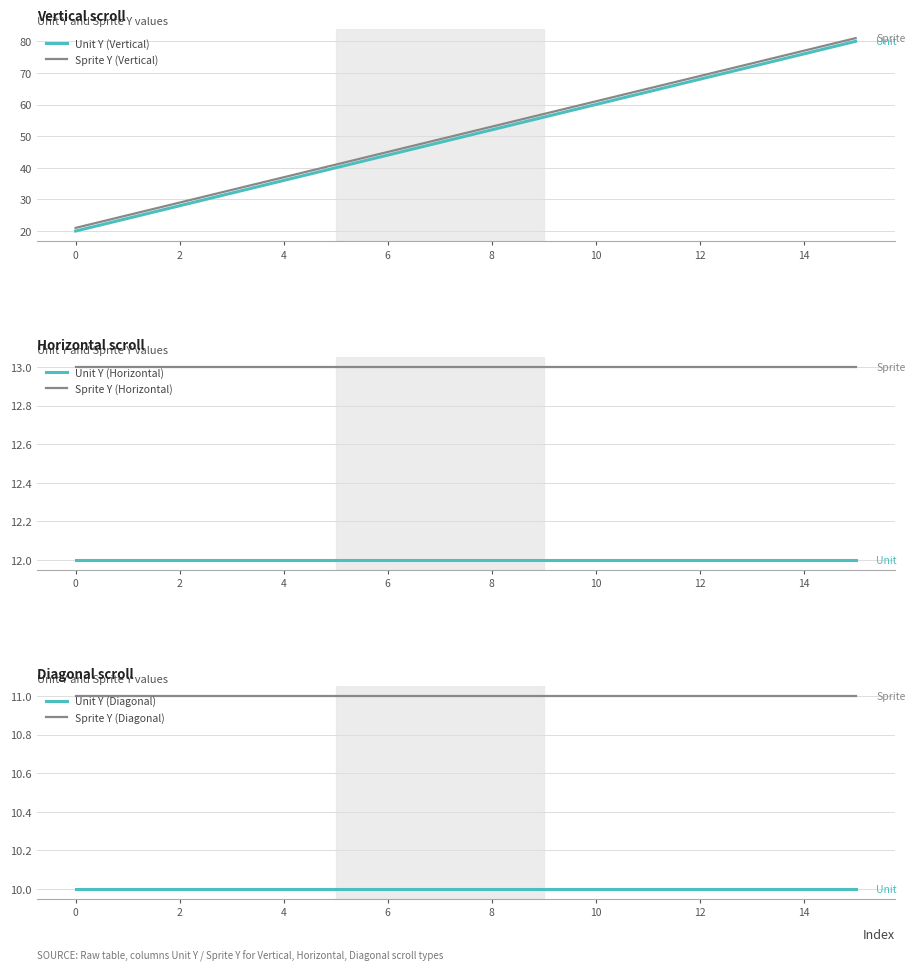

True or false: Sprite Y (Vertical) and Unit Y (Vertical) intersect in this chart.

False